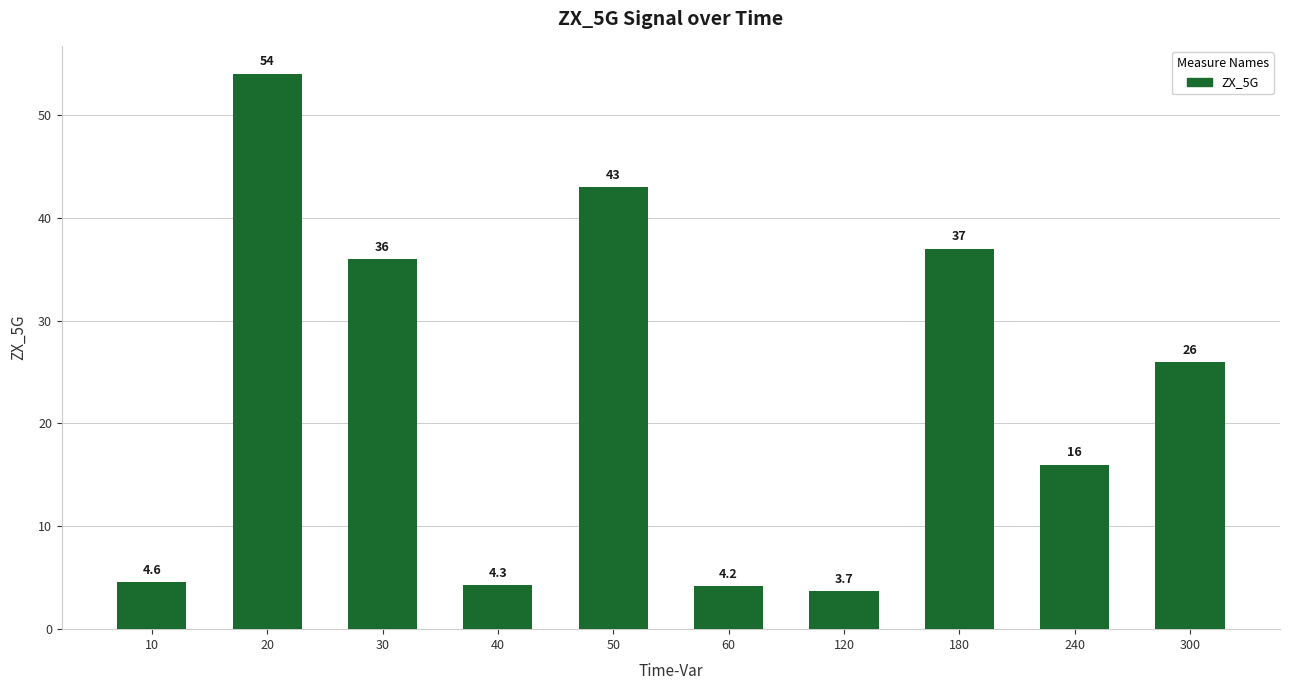

What is the sum of the values at 30 and 60?

40.2